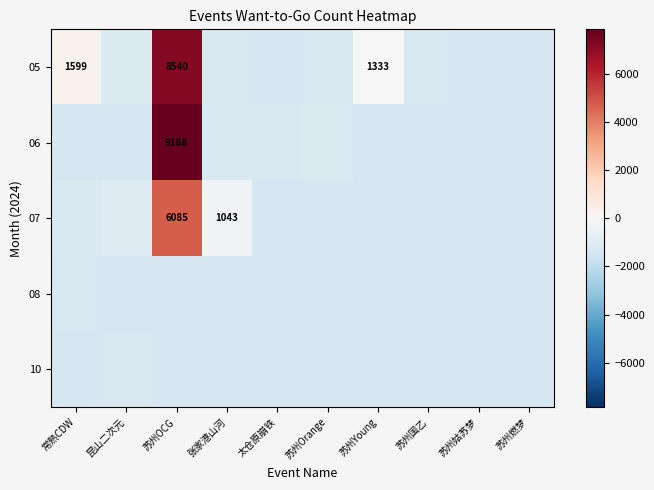

At 常熟CDW, list the series in order from smallest to largest.

06, 10, 08, 07, 05